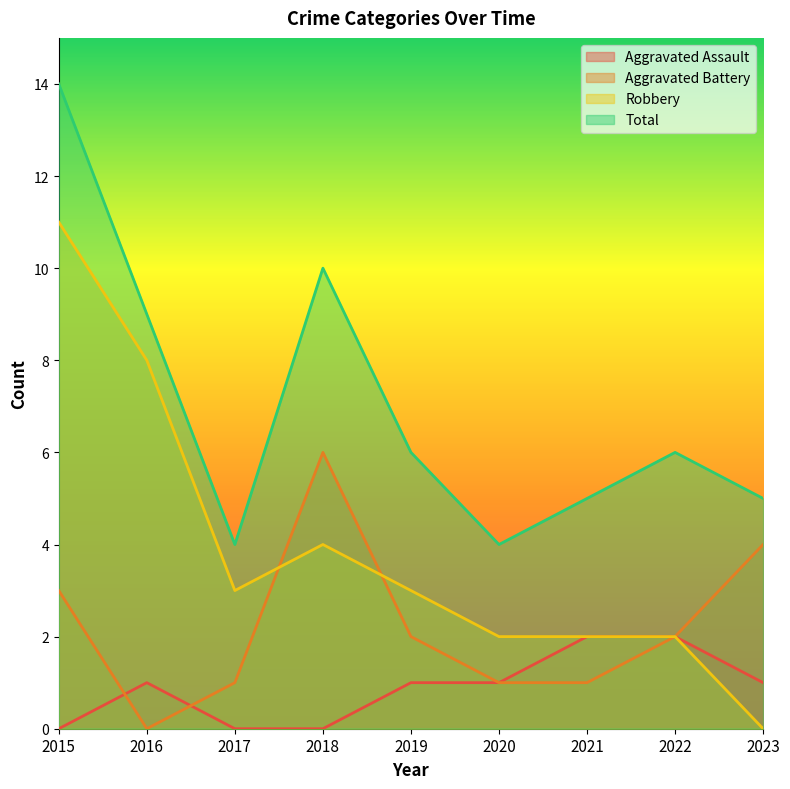

List the labels in order of Aggravated Assault value, smallest first.

2015, 2017, 2018, 2016, 2019, 2020, 2023, 2021, 2022